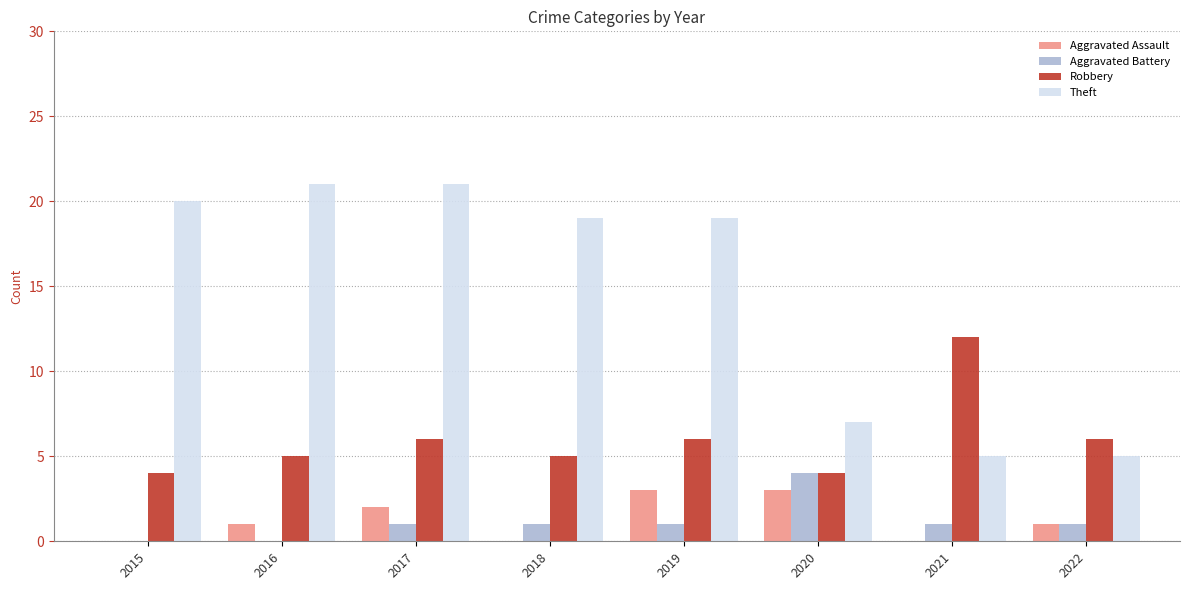

Count the number of data series in this chart.

4